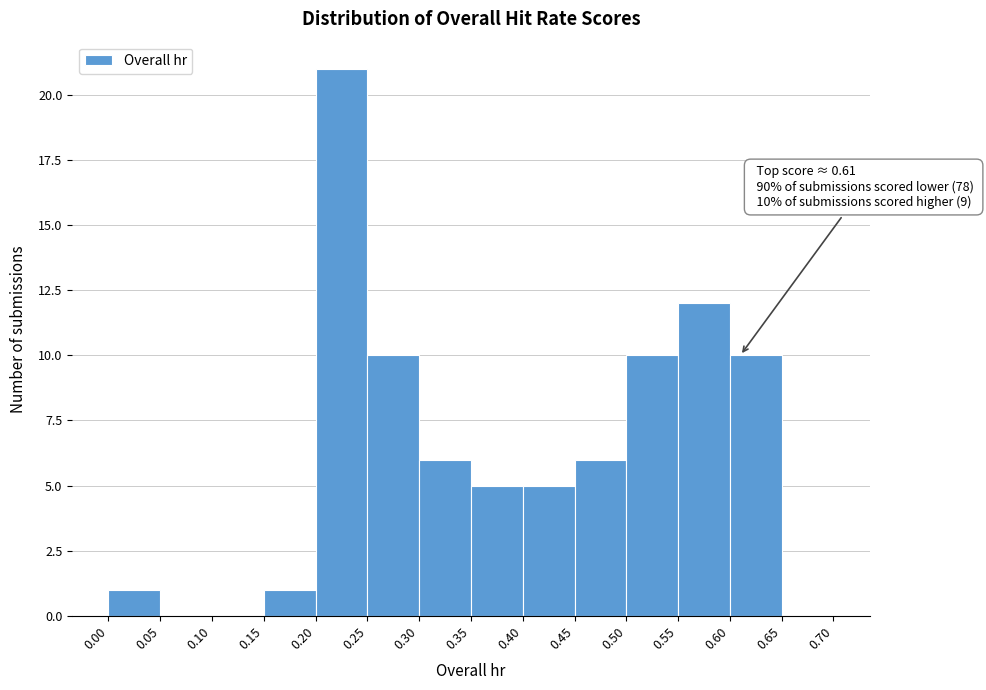

Which range on the x-axis has the tallest bar?

0.20 to 0.25